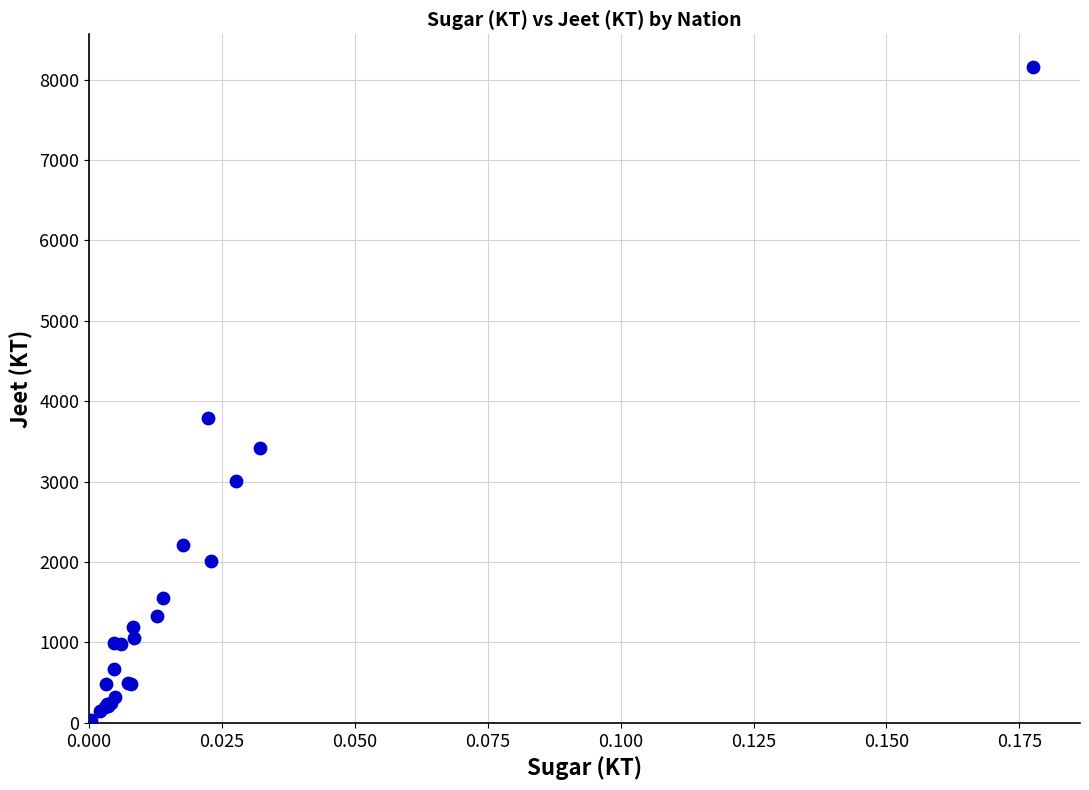

What Y value in the scatter plot is closest to 4096?

3786.6